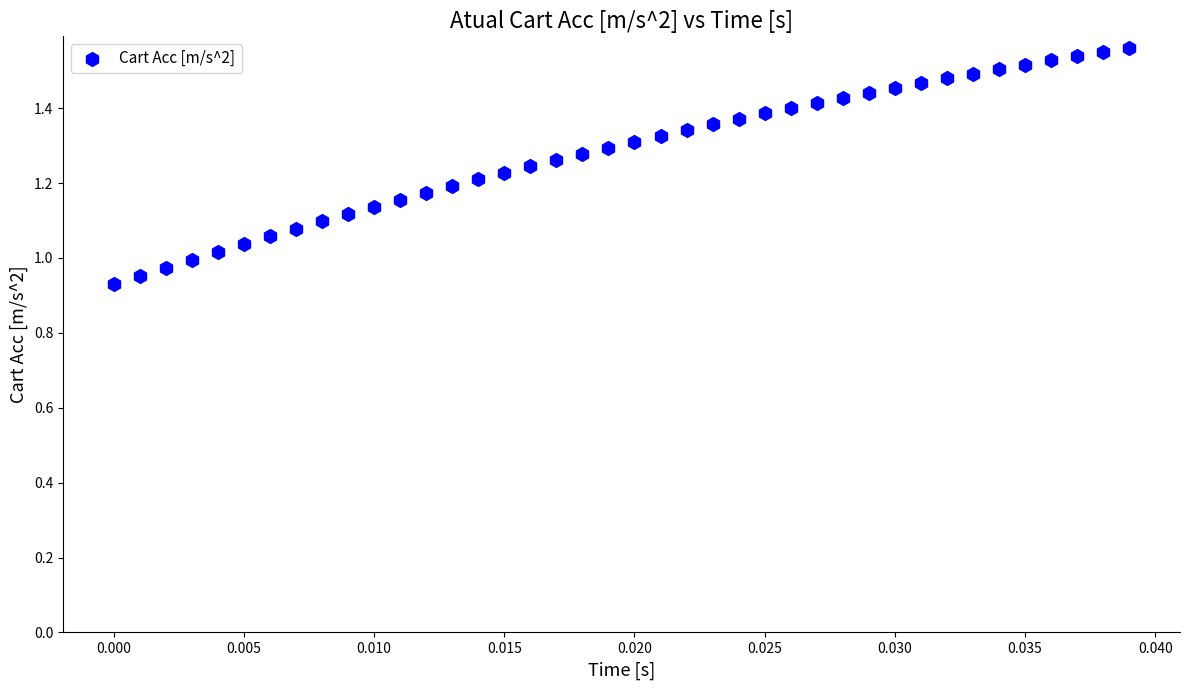

What is the range of Y values (max minus min)?

0.6